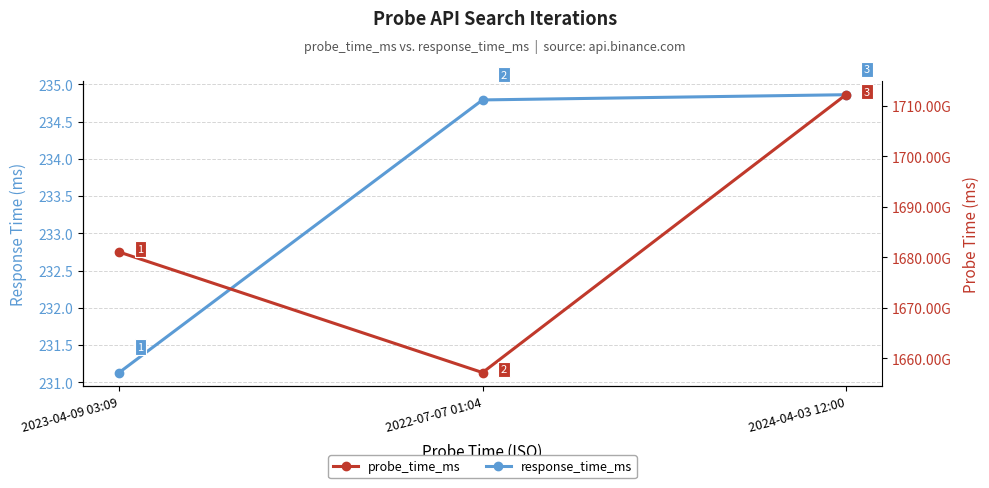

At which label does response_time_ms reach its minimum?

2023-04-09 03:09